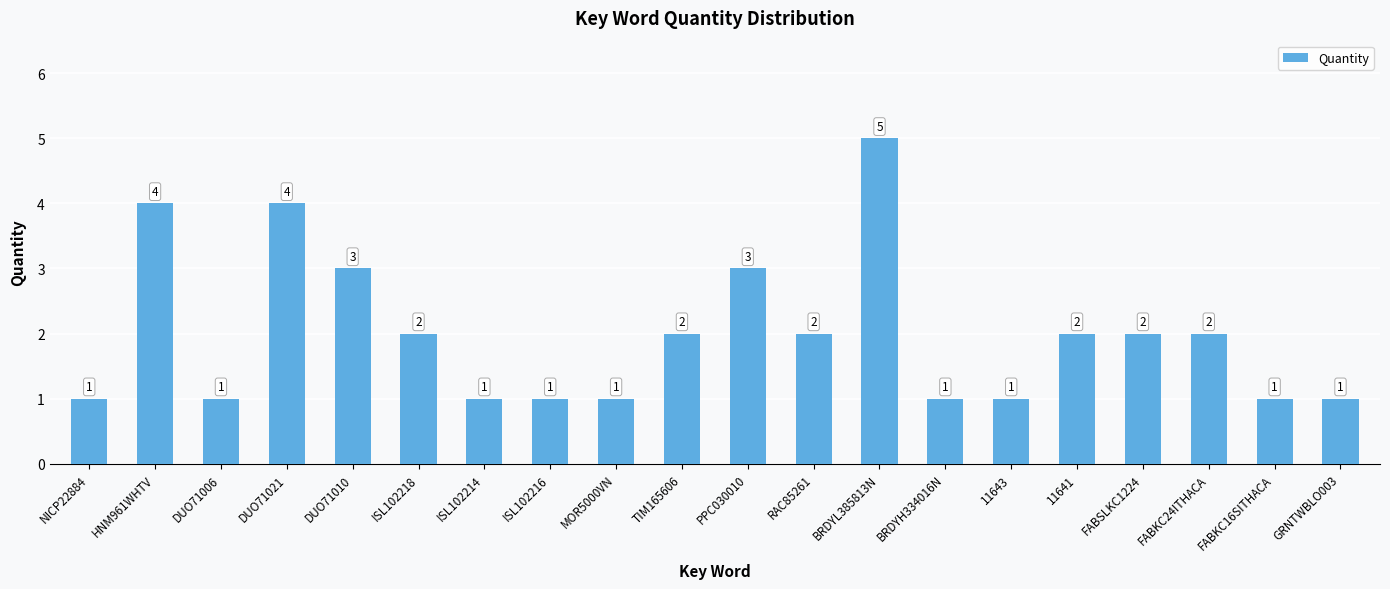

What is the label of the 13th bar from the right?

ISL102216